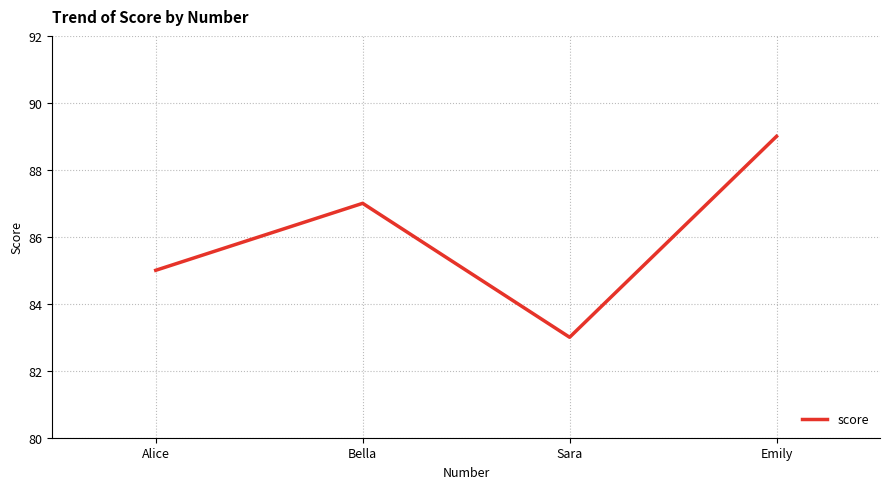

What is the sum of the values at Bella and Alice?

172